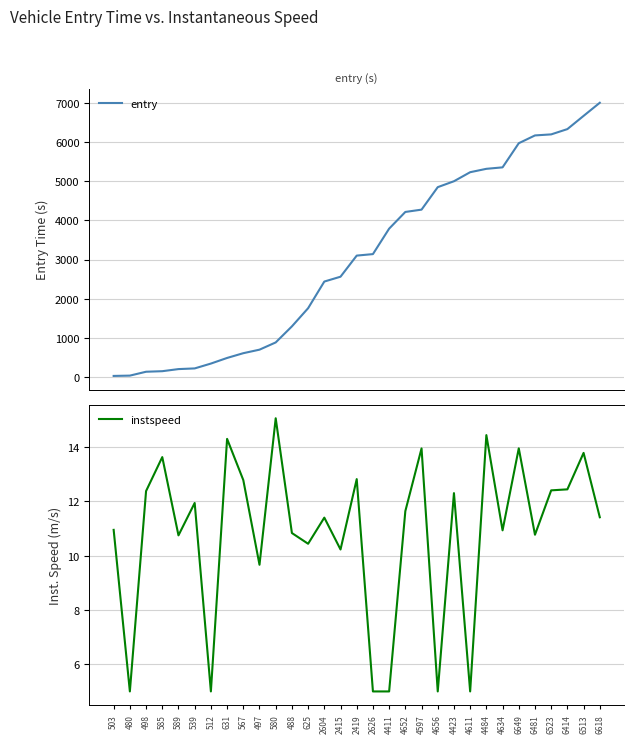

What is the difference between the highest and lowest values at 503?

17.5